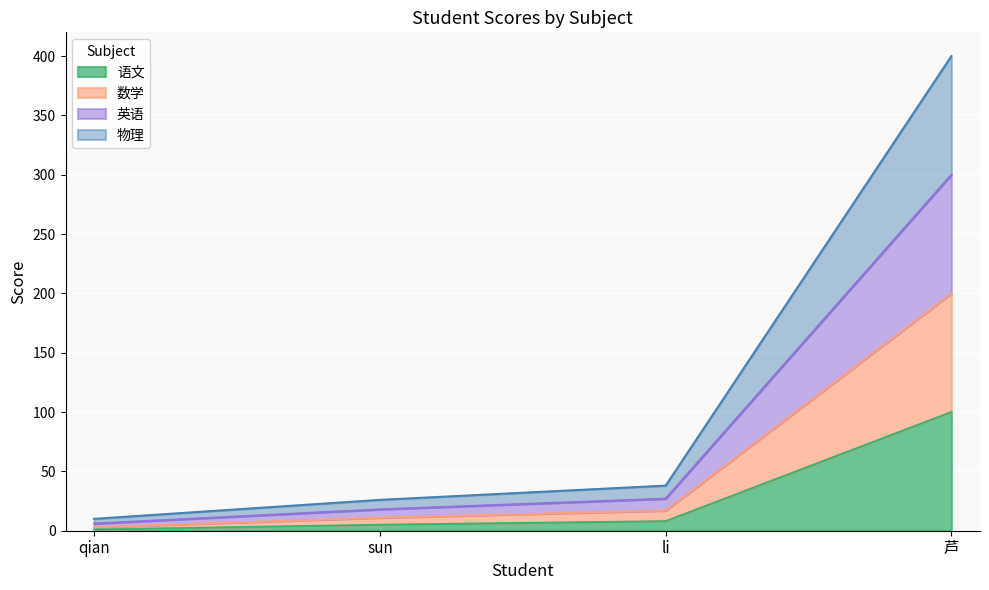

Which category has the highest value in the 语文 series?

芦